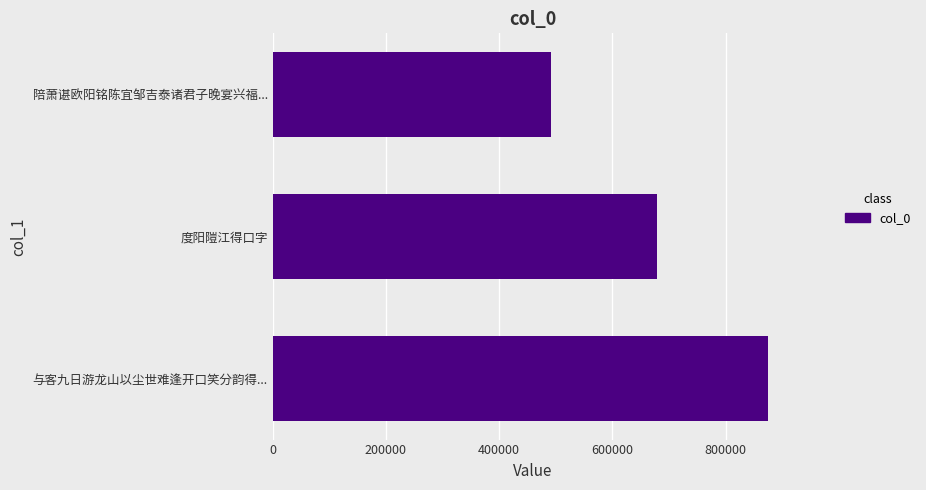

At which category does the chart reach its minimum across all series?

陪萧谌欧阳铭陈宜邹吉泰诸君子晚宴兴福...